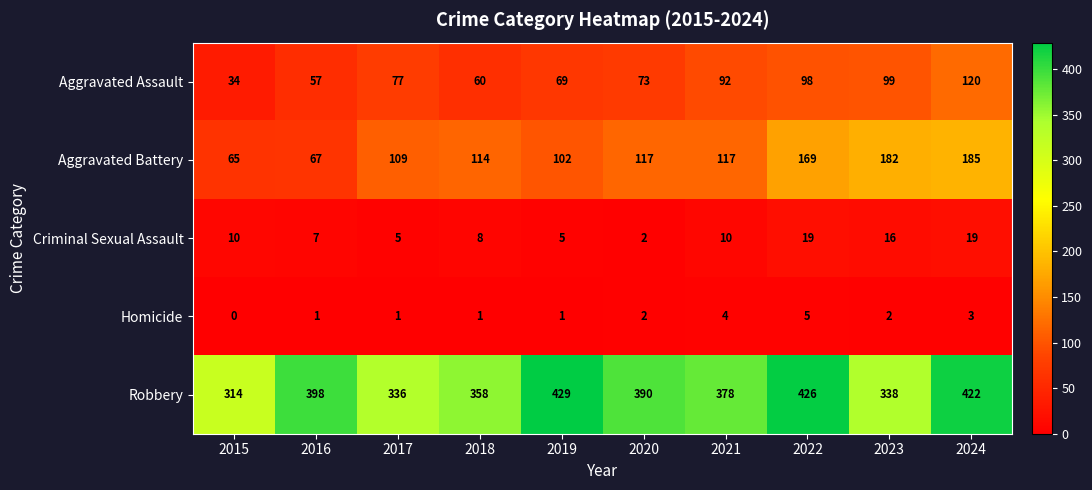

What is the difference between the maximum and second lowest values in the Criminal Sexual Assault series?

14